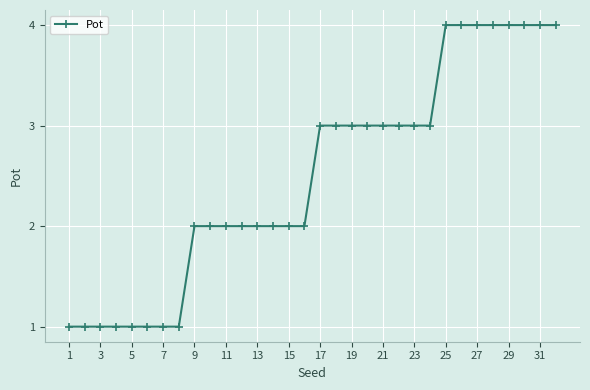

What is the sum of all values?

80